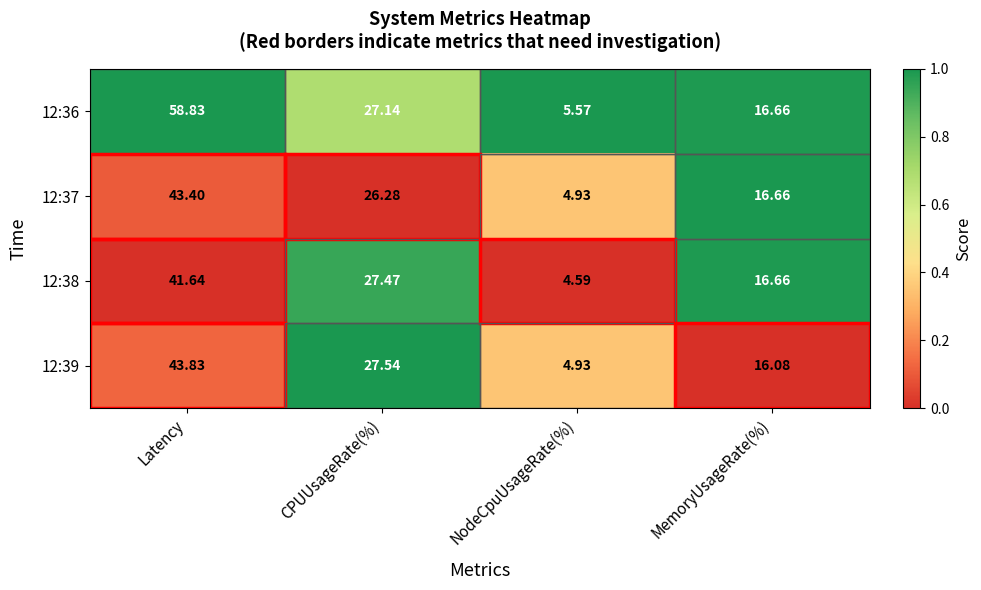

At which label does 12:38 reach its peak?

Latency